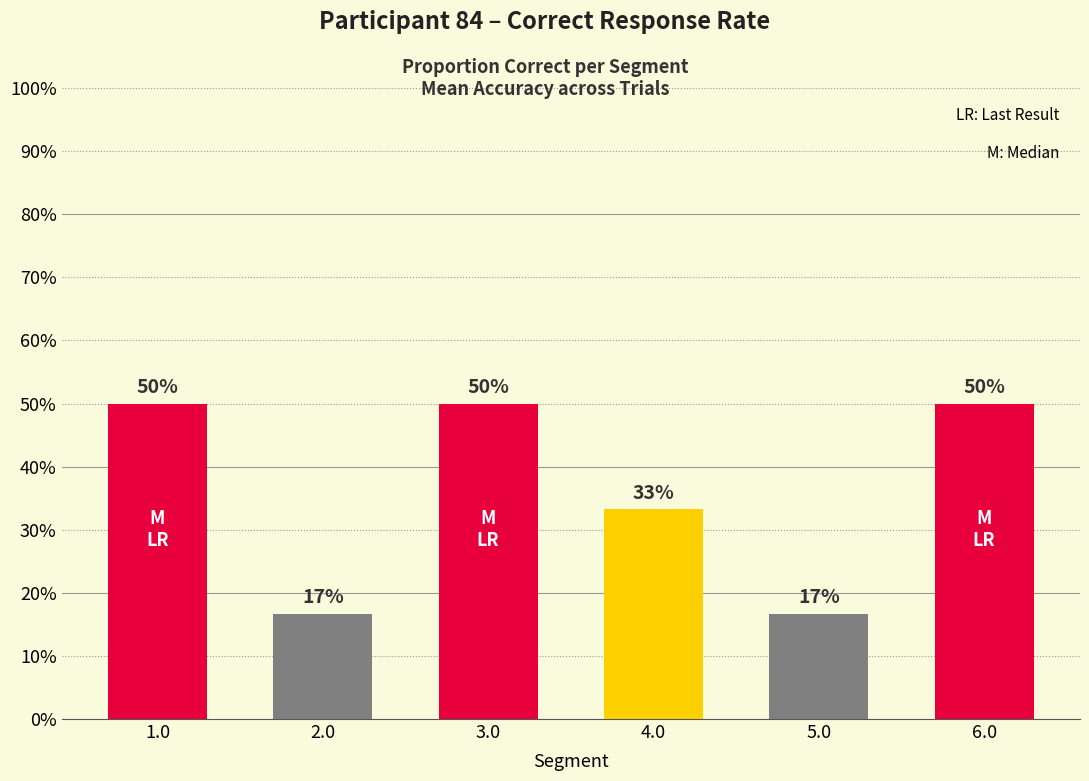

What is the minimum value shown in the chart?

0.2